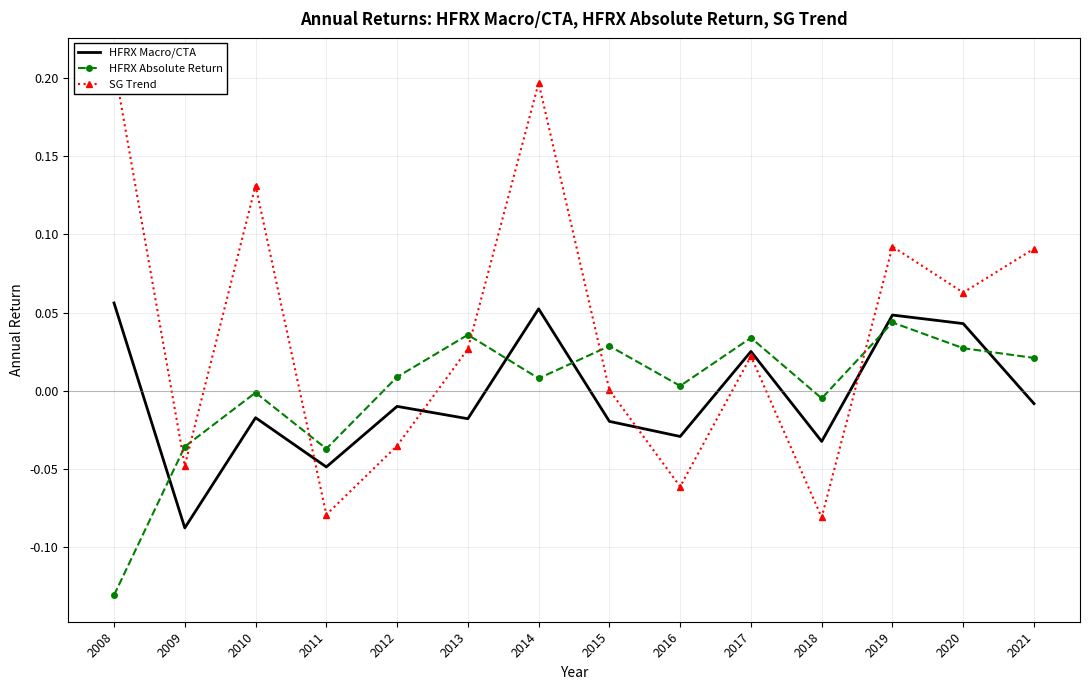

What is the difference between the second highest and second lowest values in the SG Trend series?

0.3